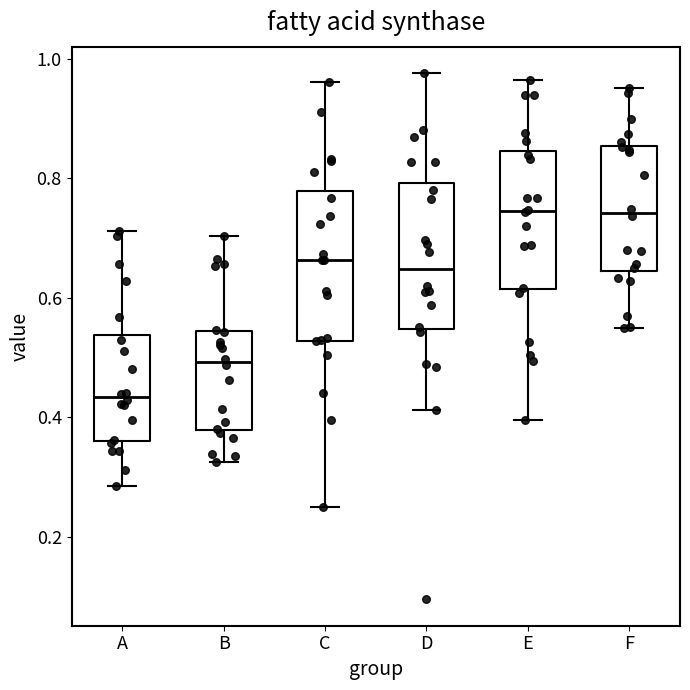

Reading left to right, transcribe this box plot: for each box, give where its median line is, the range the box spans, and where its two whiskers end, as read against the y-axis. The values are not printed on the chart, so give them approximately, as read against the axis.

A: median 0.44, box 0.36 to 0.54, whiskers 0.28 to 0.72
B: median 0.50, box 0.38 to 0.54, whiskers 0.32 to 0.70
C: median 0.66, box 0.52 to 0.78, whiskers 0.26 to 0.96
D: median 0.64, box 0.54 to 0.80, whiskers 0.42 to 0.98
E: median 0.74, box 0.62 to 0.84, whiskers 0.40 to 0.96
F: median 0.74, box 0.64 to 0.86, whiskers 0.54 to 0.96